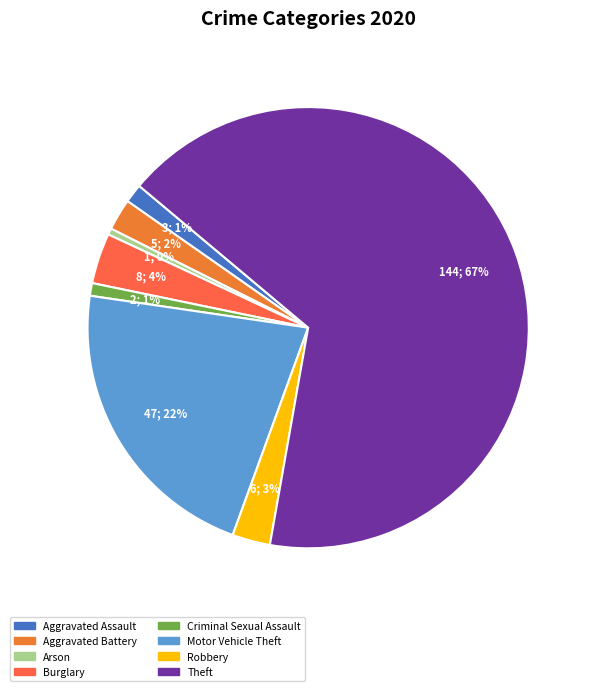

Count the number of slices in the pie.

8